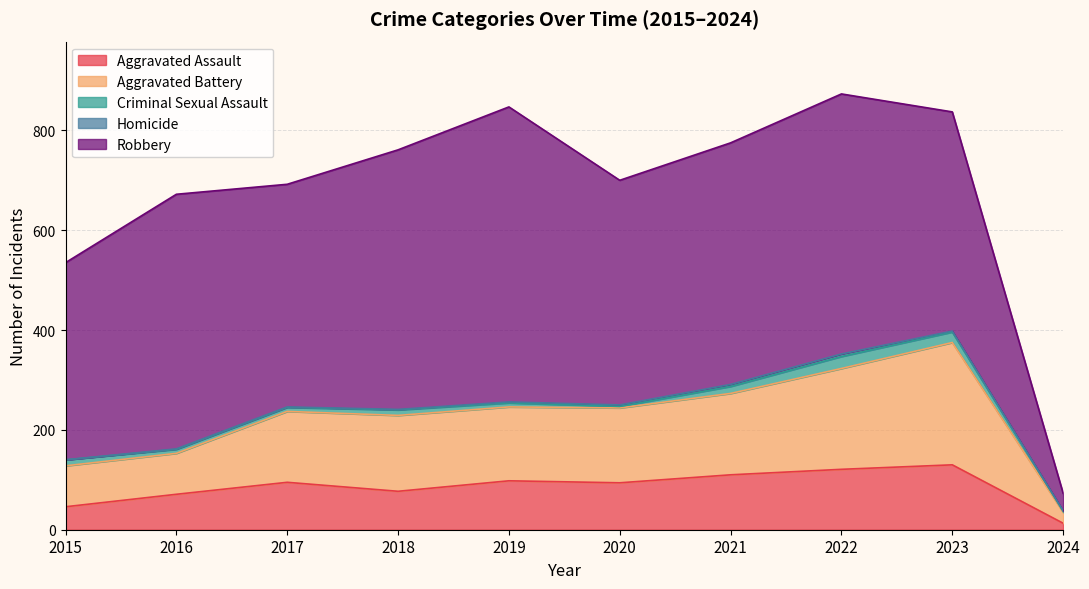

How many data points in Aggravated Assault are less than 95?

5